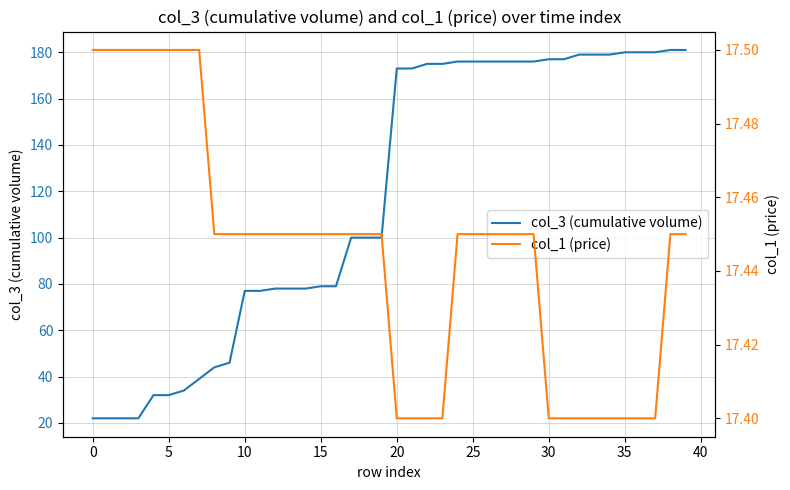

What is the difference between the maximum and minimum values in the col_3 (cumulative volume) series?

159